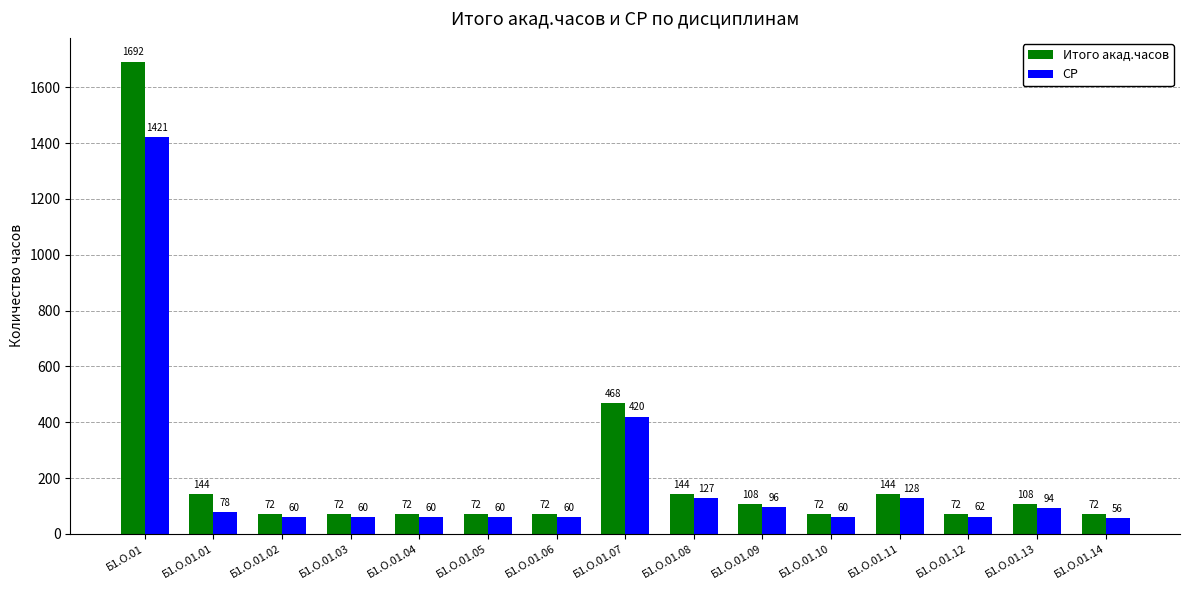

Which series has the largest range (max minus min)?

Итого акад.часов